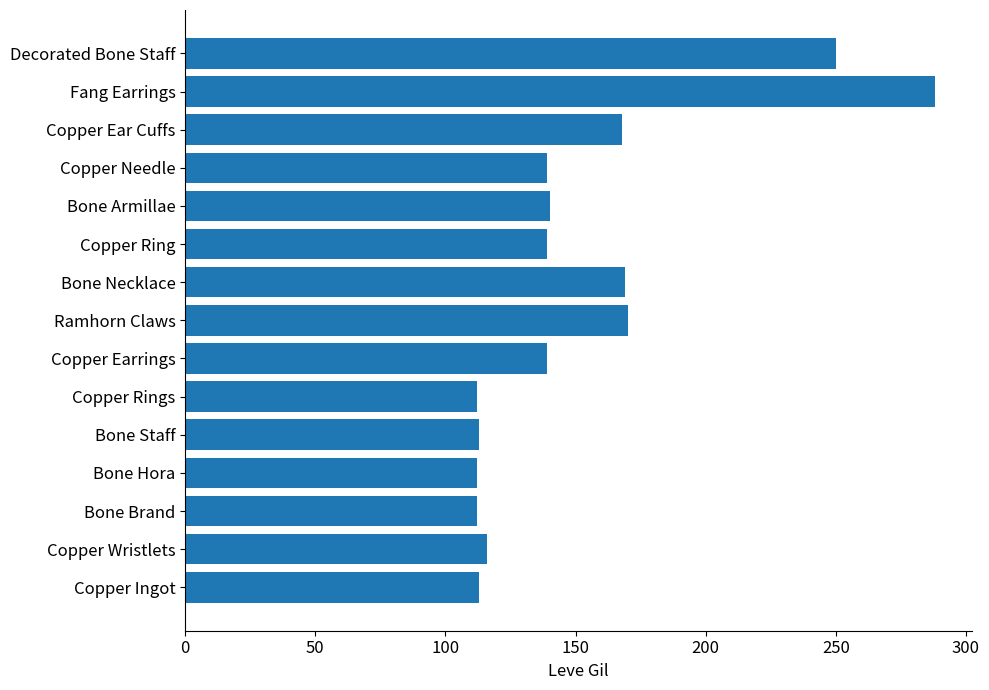

What is the minimum value shown in the chart?

112